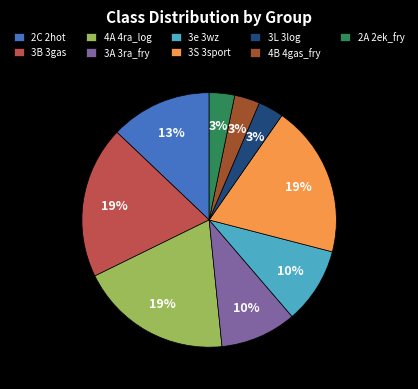

To the nearest percent, what is the difference between the largest and smallest slice percentages?

16%